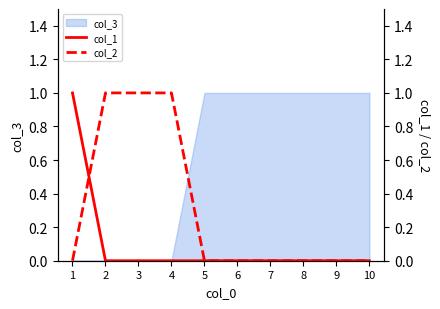

Where is col_1 nearest to the value 0?

2